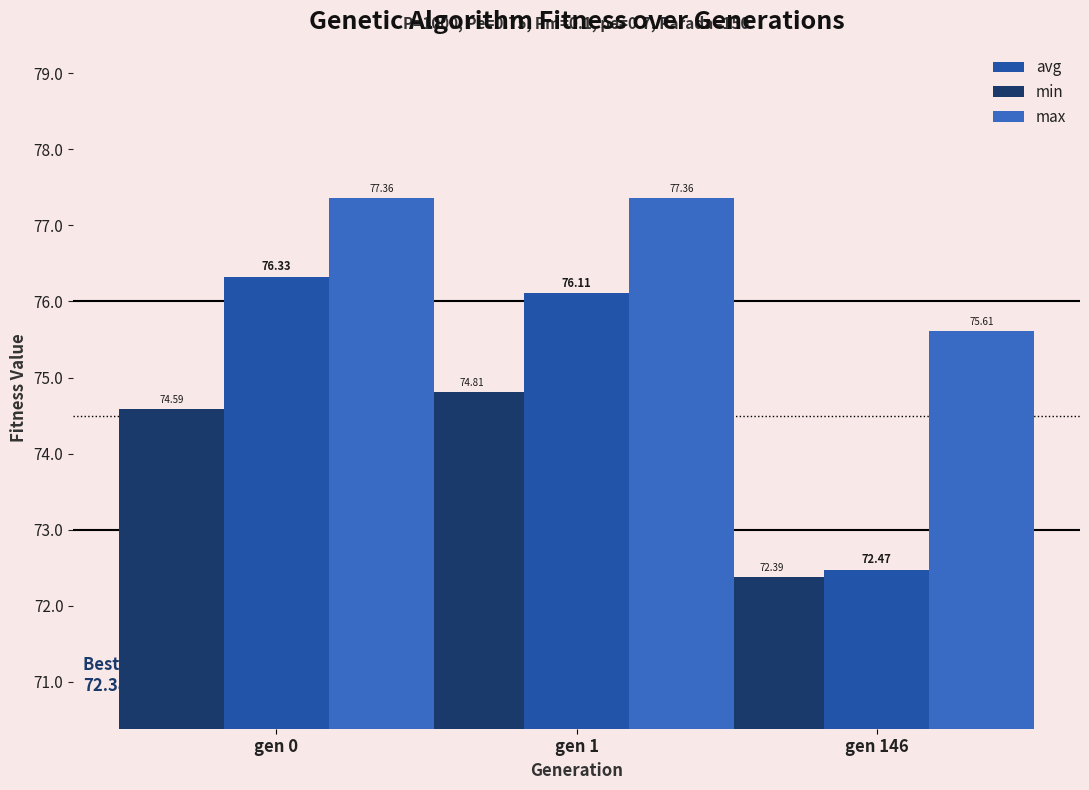

List the series in order of their peak value, lowest first.

min, avg, max